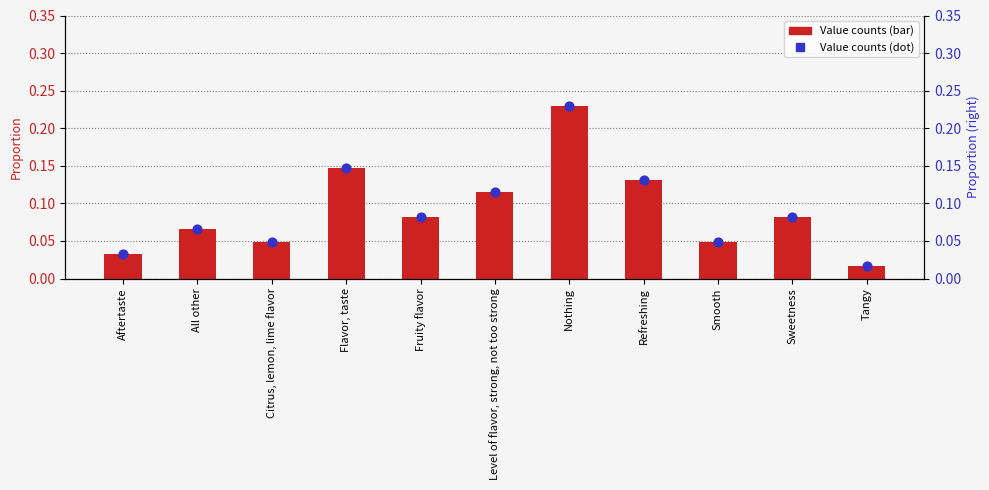

Which series has the widest spread of Y values?

Value counts